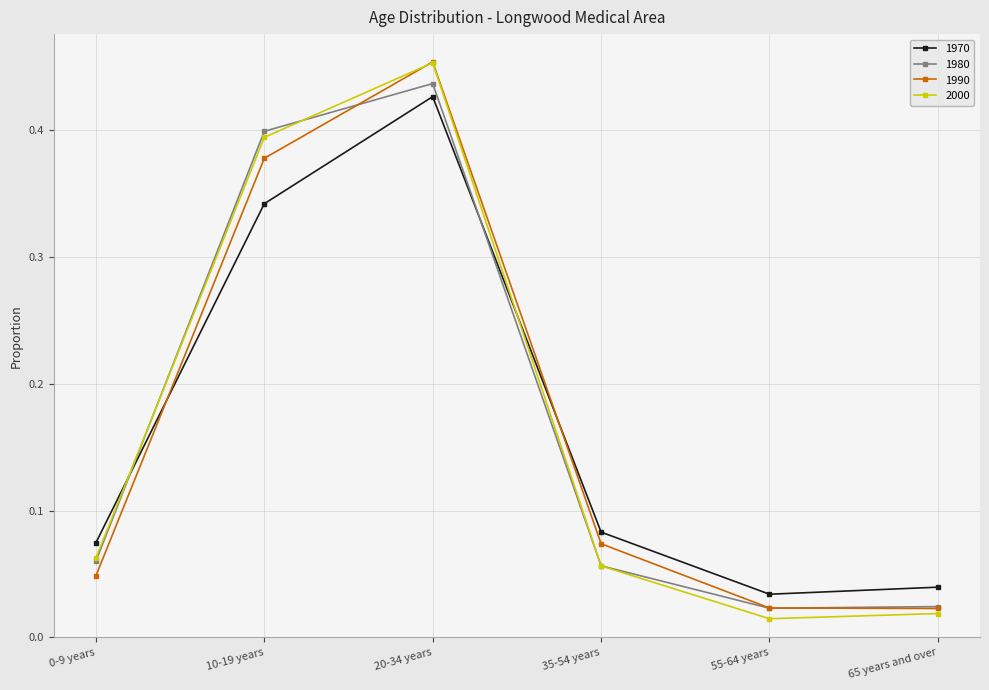

Which category has the lowest value across all series?

55-64 years